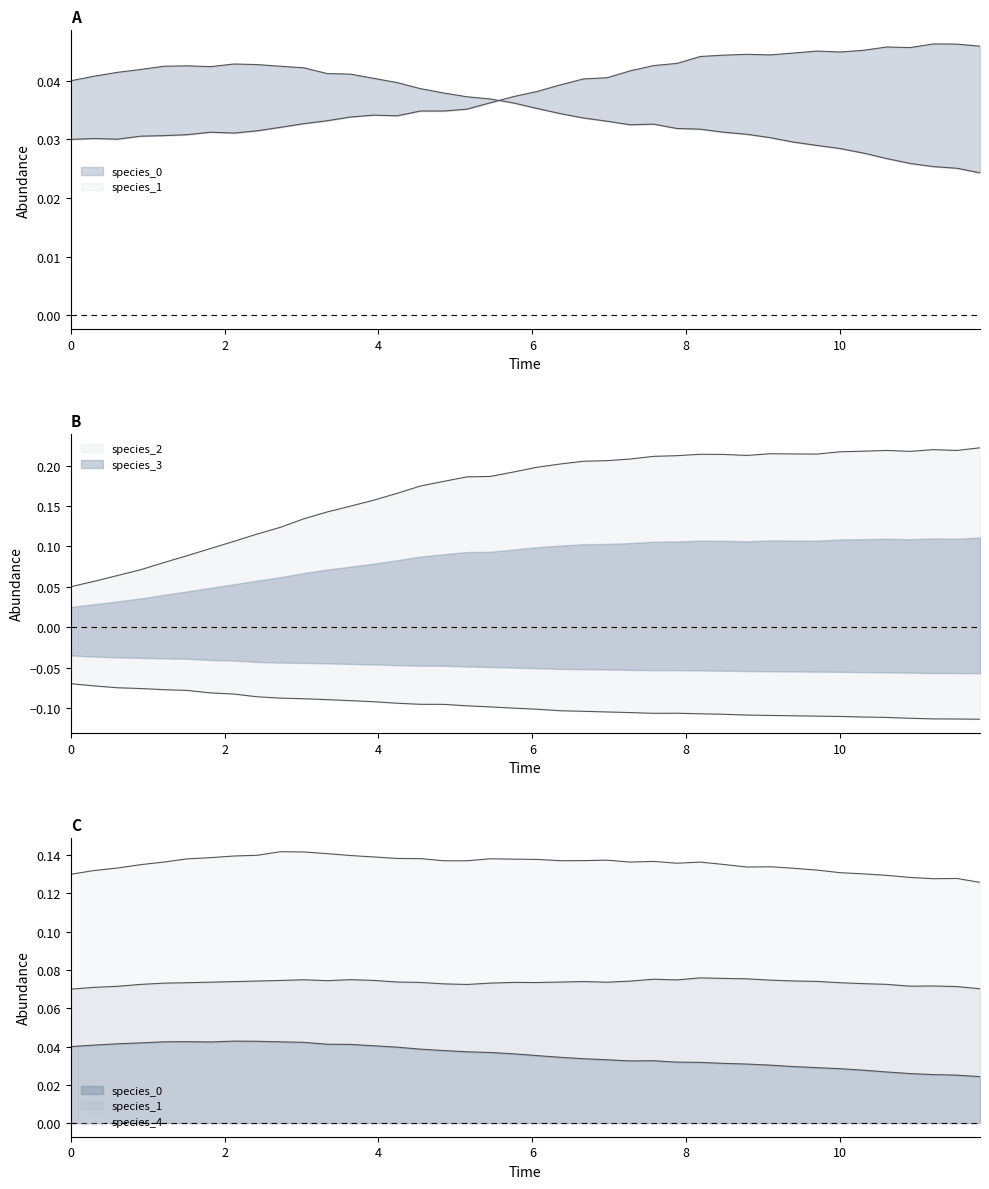

True or false: species_2 and species_3 cross at least once.

False